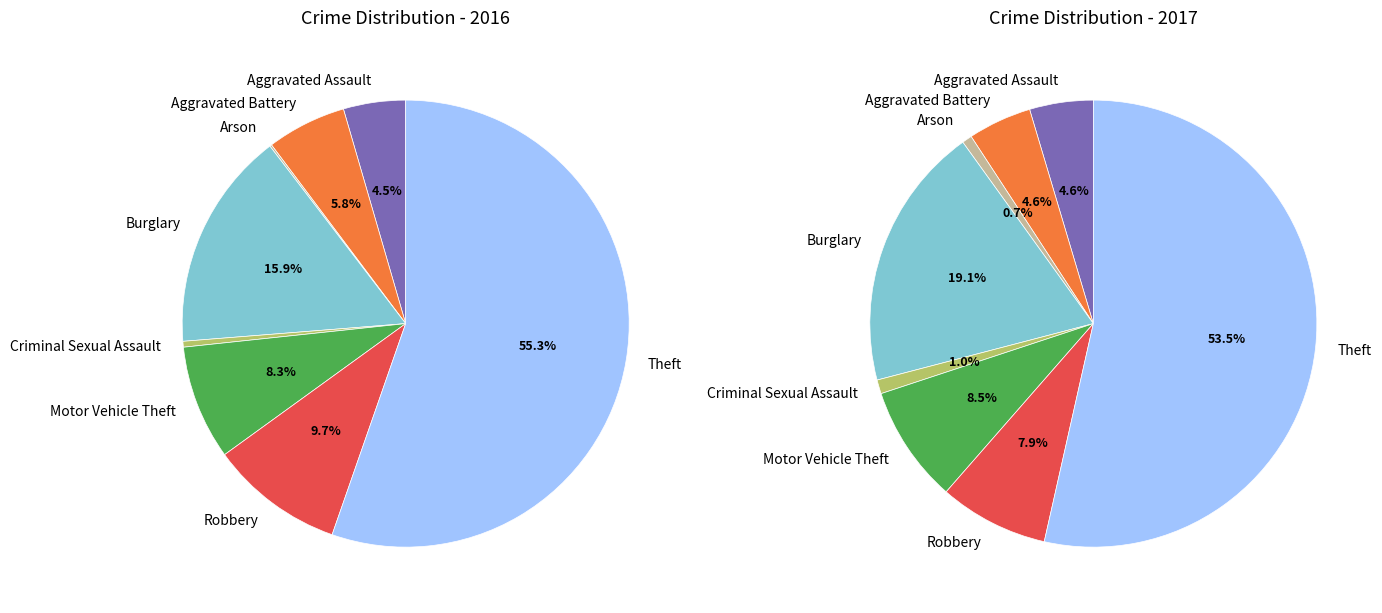

Combined, what portion of the pie is 5 and 6?

18.0%